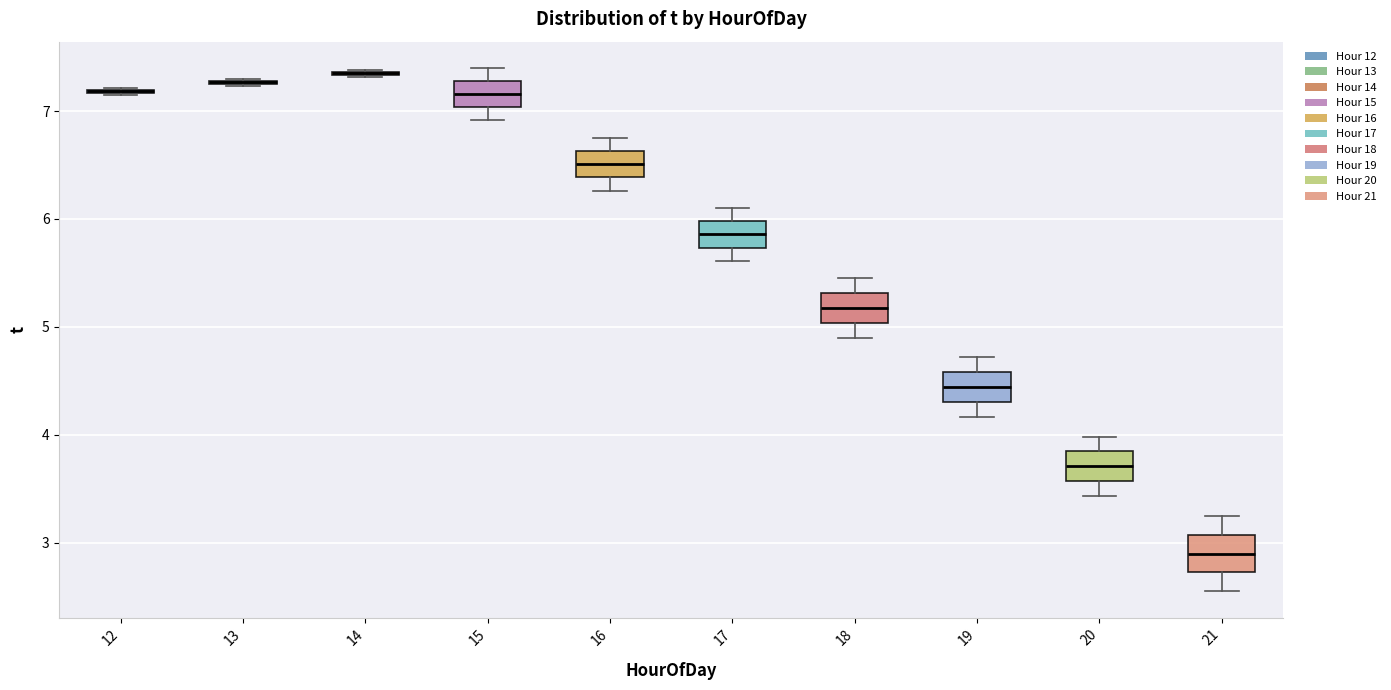

Reading left to right, read every box against the y-axis: the position of its median line, the range the box covers, and the ends of its whiskers. The values are not printed on the chart, so give them approximately, as read against the axis.

12: box collapsed to a line at 7.2, whiskers 7.2 to 7.2
13: box collapsed to a line at 7.3, whiskers 7.2 to 7.3
14: box collapsed to a line at 7.3, whiskers 7.3 to 7.4
15: median 7.2, box 7.0 to 7.3, whiskers 6.9 to 7.4
16: median 6.5, box 6.4 to 6.6, whiskers 6.3 to 6.8
17: median 5.9, box 5.7 to 6.0, whiskers 5.6 to 6.1
18: median 5.2, box 5.0 to 5.3, whiskers 4.9 to 5.5
19: median 4.4, box 4.3 to 4.6, whiskers 4.2 to 4.7
20: median 3.7, box 3.6 to 3.8, whiskers 3.4 to 4.0
21: median 2.9, box 2.7 to 3.1, whiskers 2.6 to 3.3